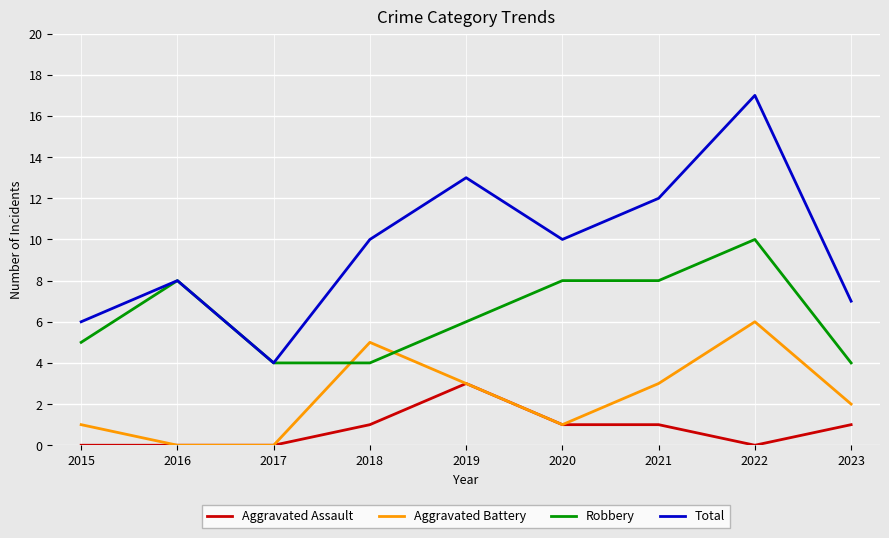

What is the difference between the highest and lowest values at 2020?

9